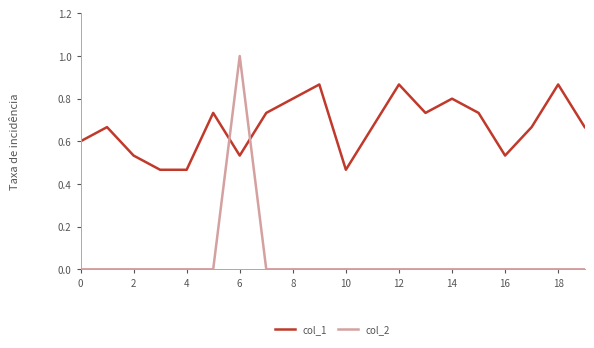

After their last crossing, which series has the higher values: col_1 or col_2?

col_1